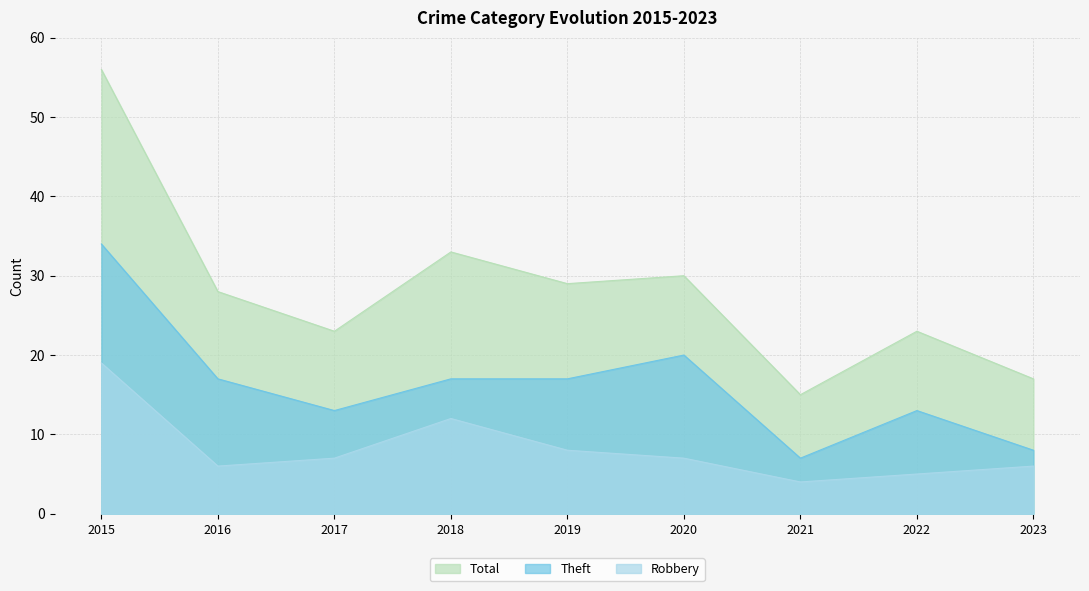

Where is the first local minimum for Theft?

2017